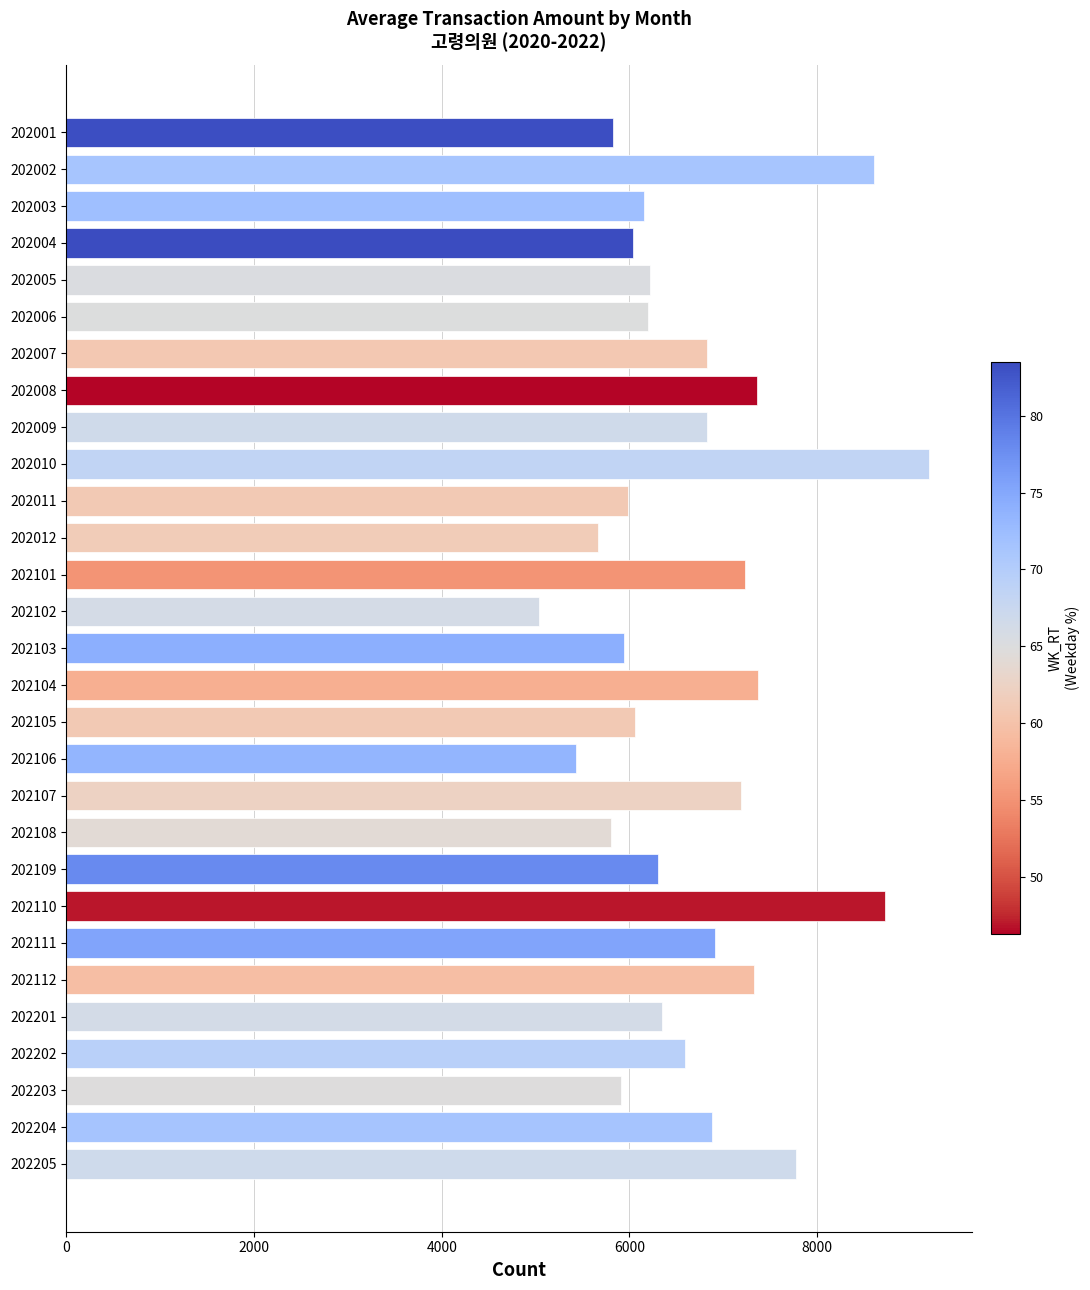

What is the difference between the maximum and minimum values?

4150